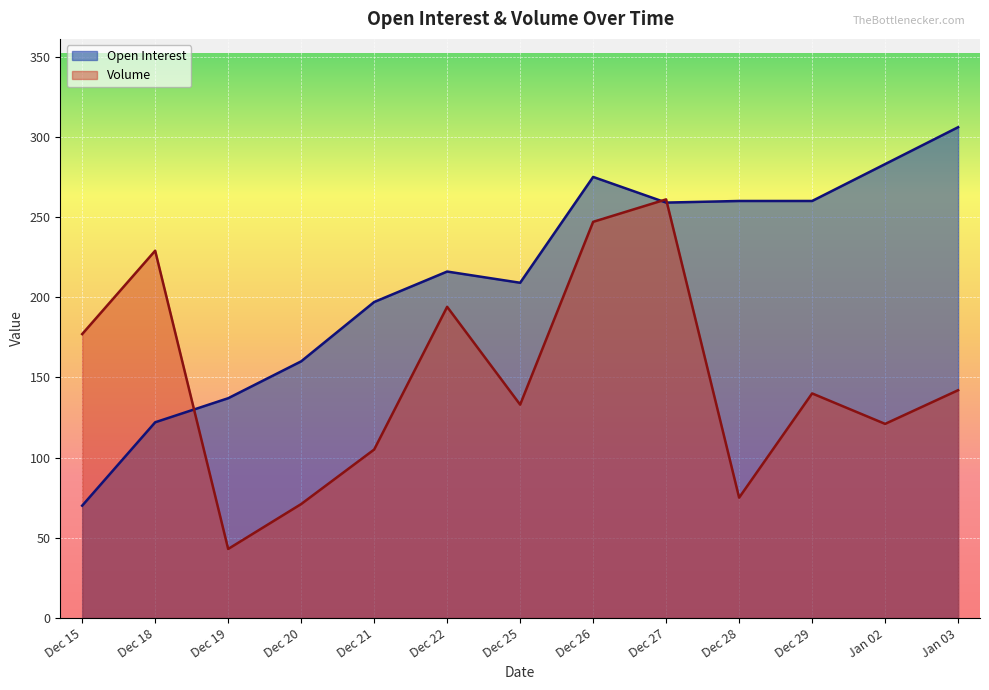

What are all the series names shown in the legend?

Open Interest, Volume